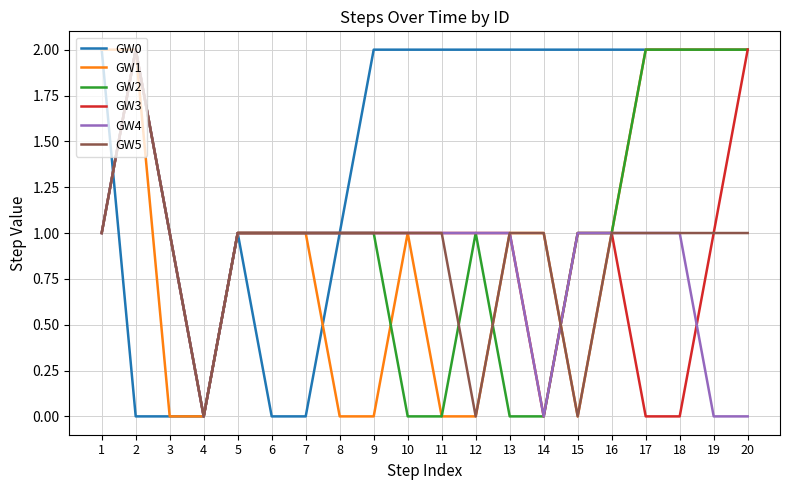

Which series has the largest total across all categories?

GW0